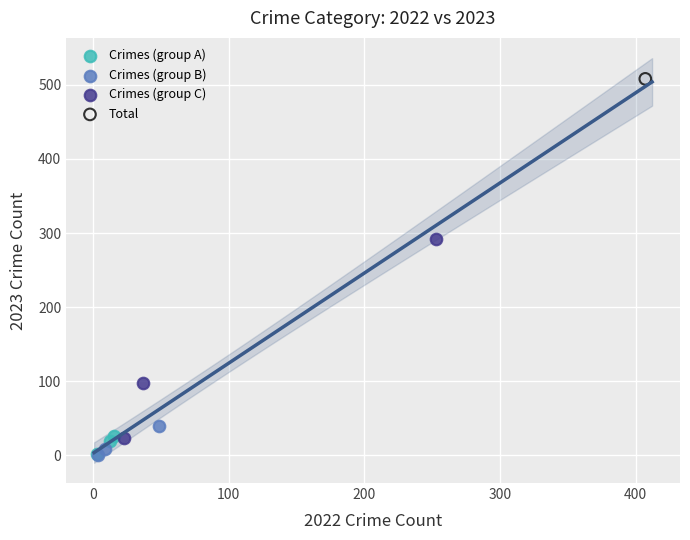

What are all the series names shown in the legend?

Crimes (group A), Crimes (group B), Crimes (group C), Total